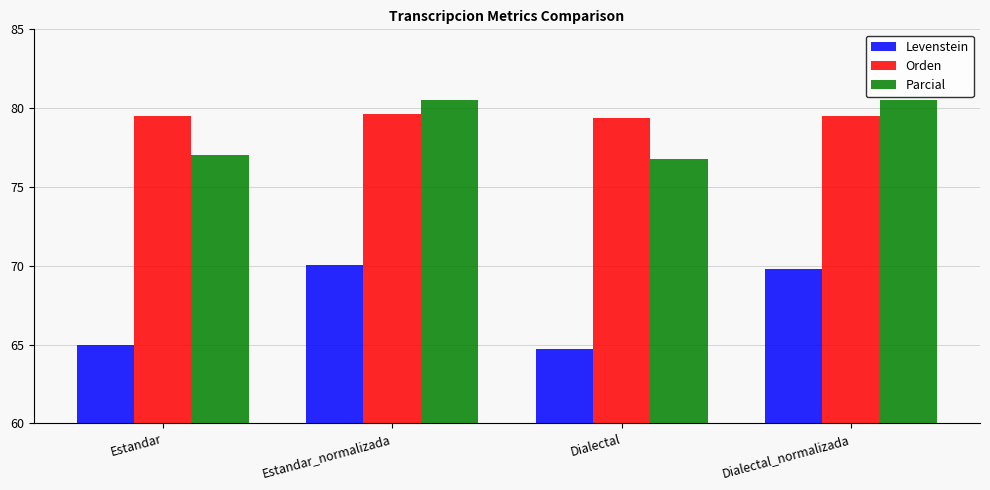

Read the Levenstein value at Dialectal.

64.7